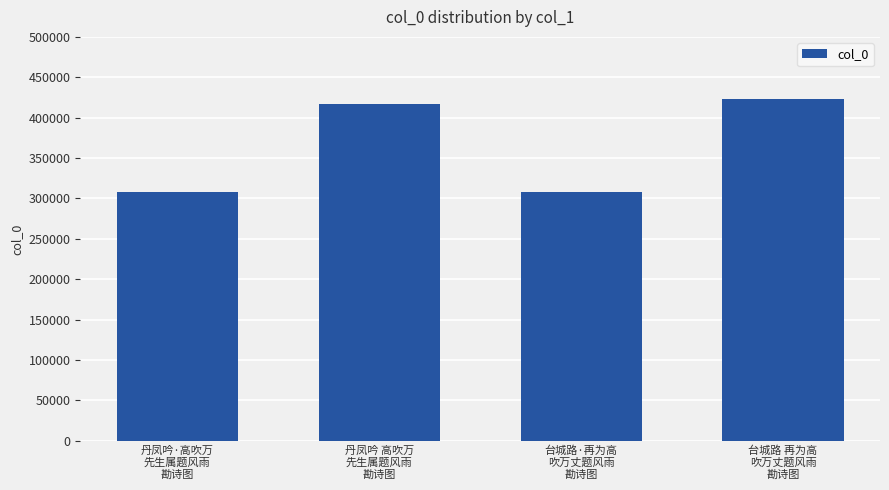

What is the maximum value shown in the chart?

423112